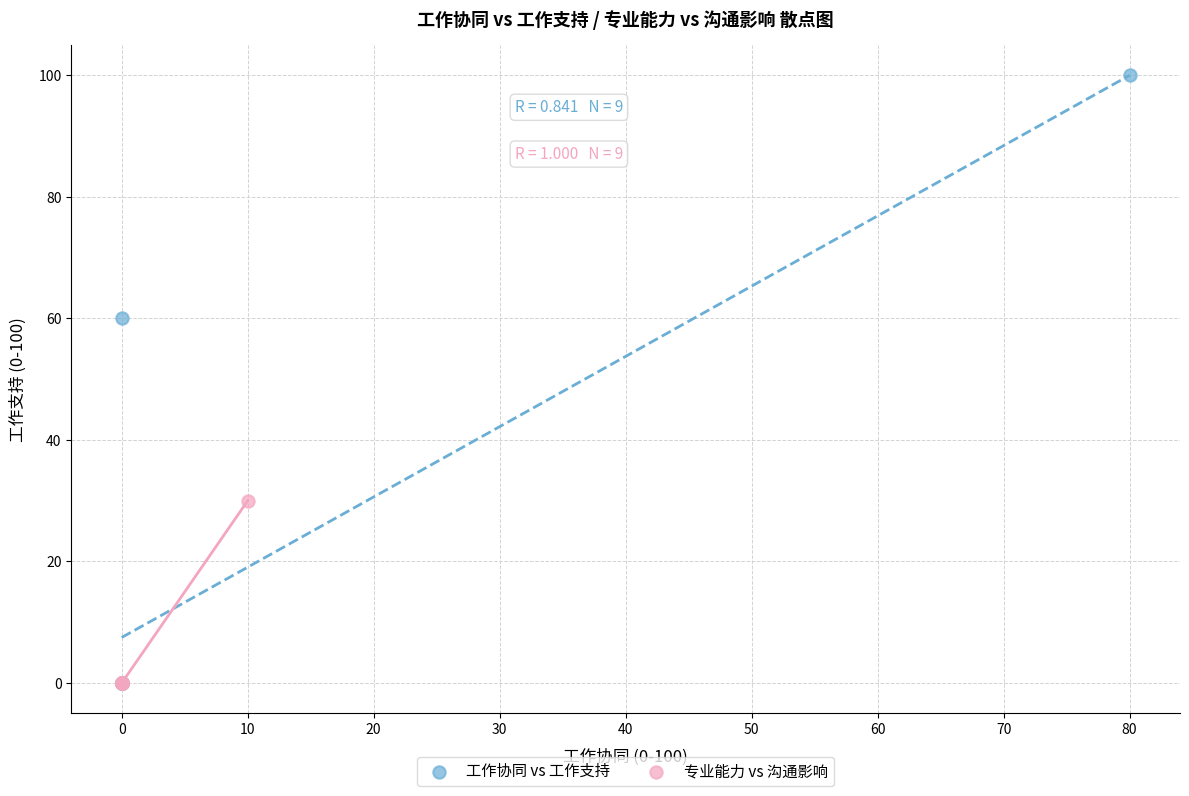

Which series has the largest Y range (max minus min)?

工作协同 vs 工作支持